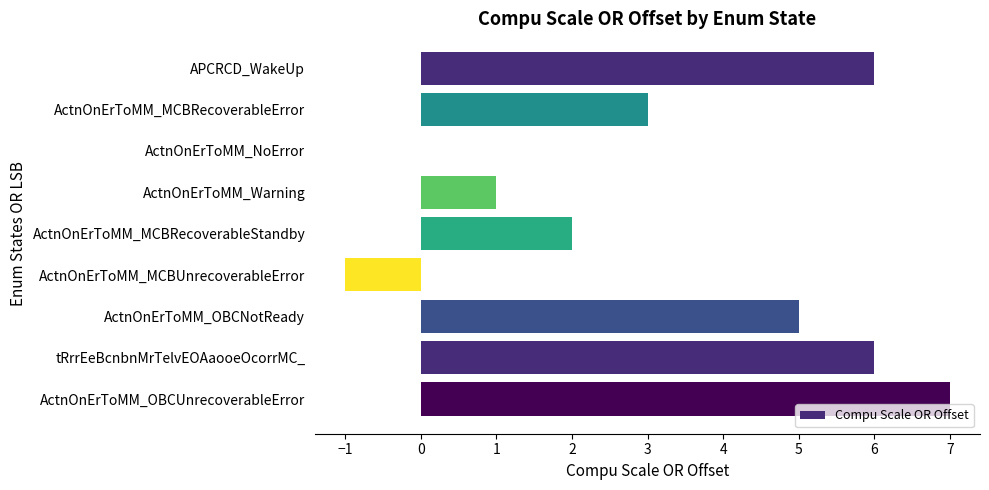

Count the number of categories in the chart.

9